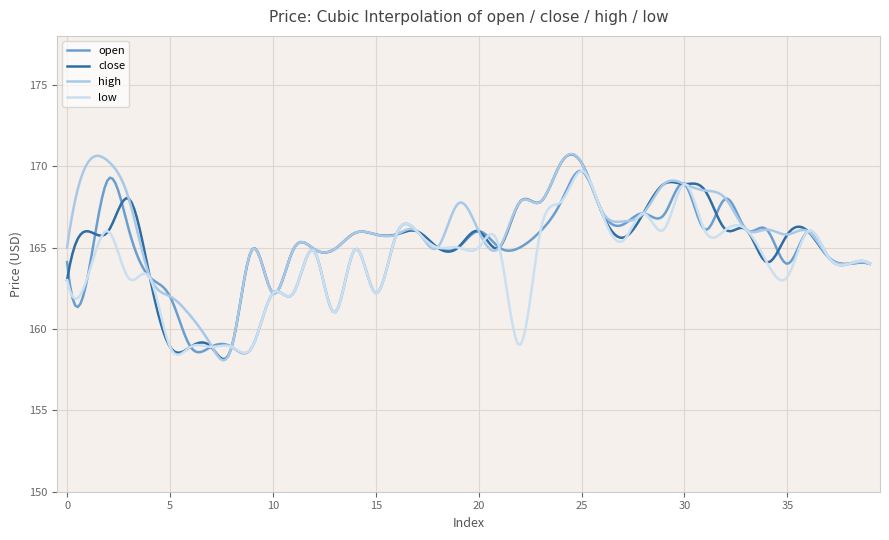

True or false: high has more than 1 interior local peaks.

True